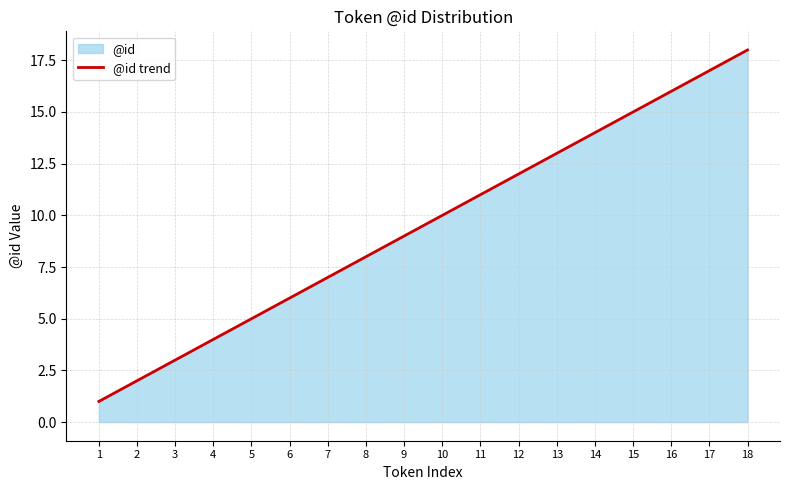

Which has a higher value, 17 or 14?

17